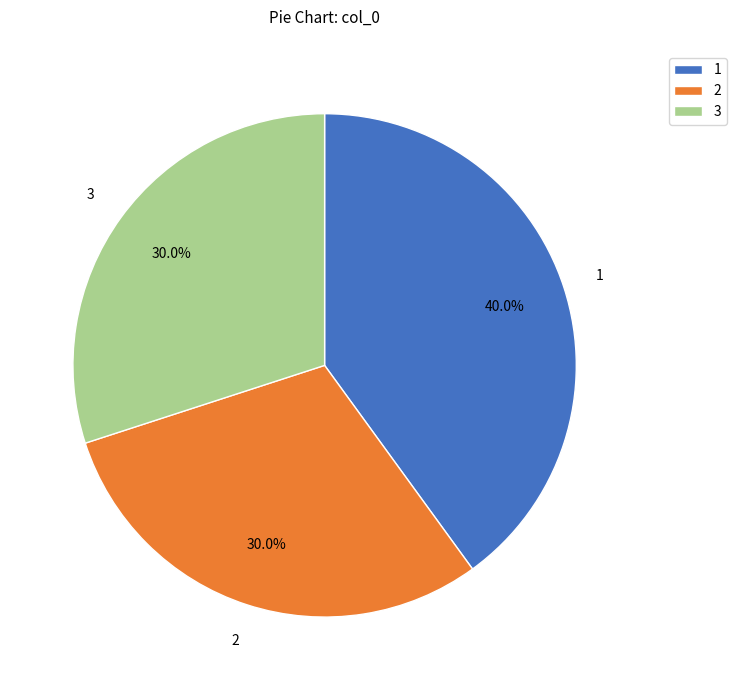

What is the ratio of the value at 2 to the value at 3?

1.0